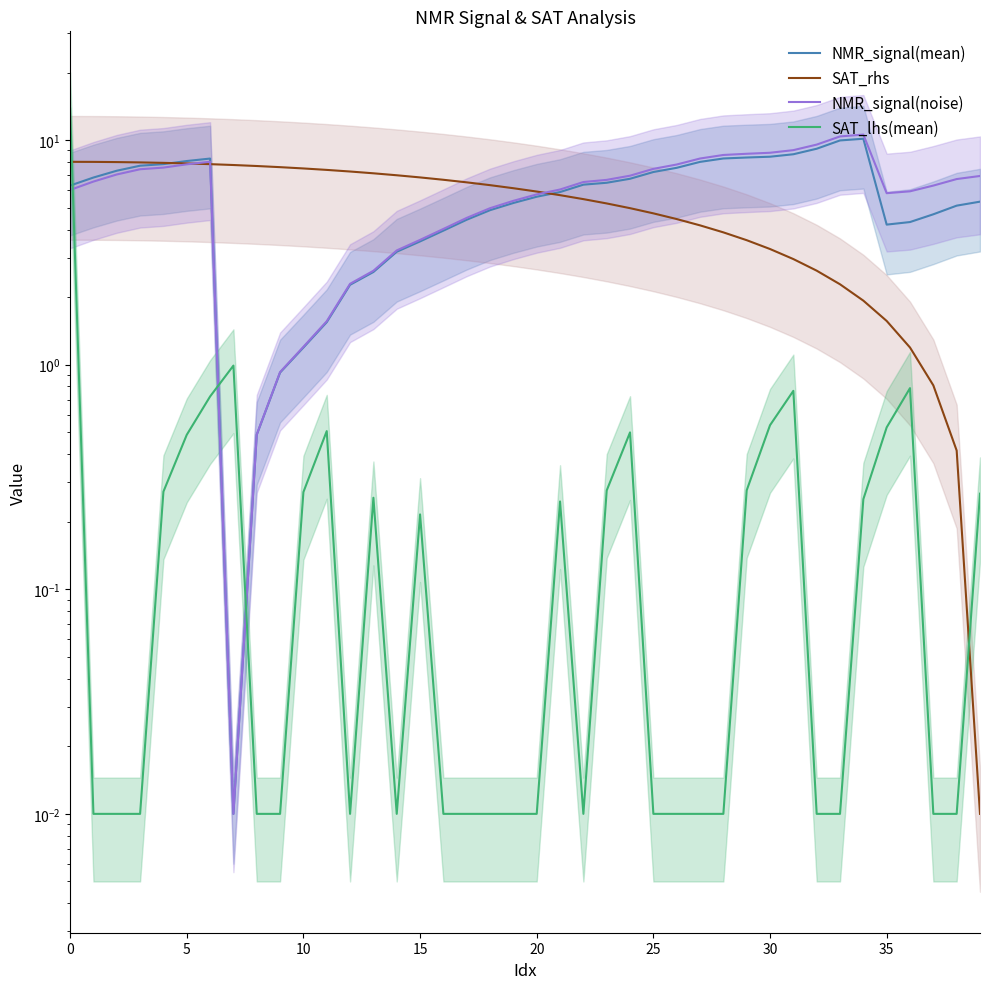

Is it true that NMR_signal(noise) equals 5.7 at 20?

True